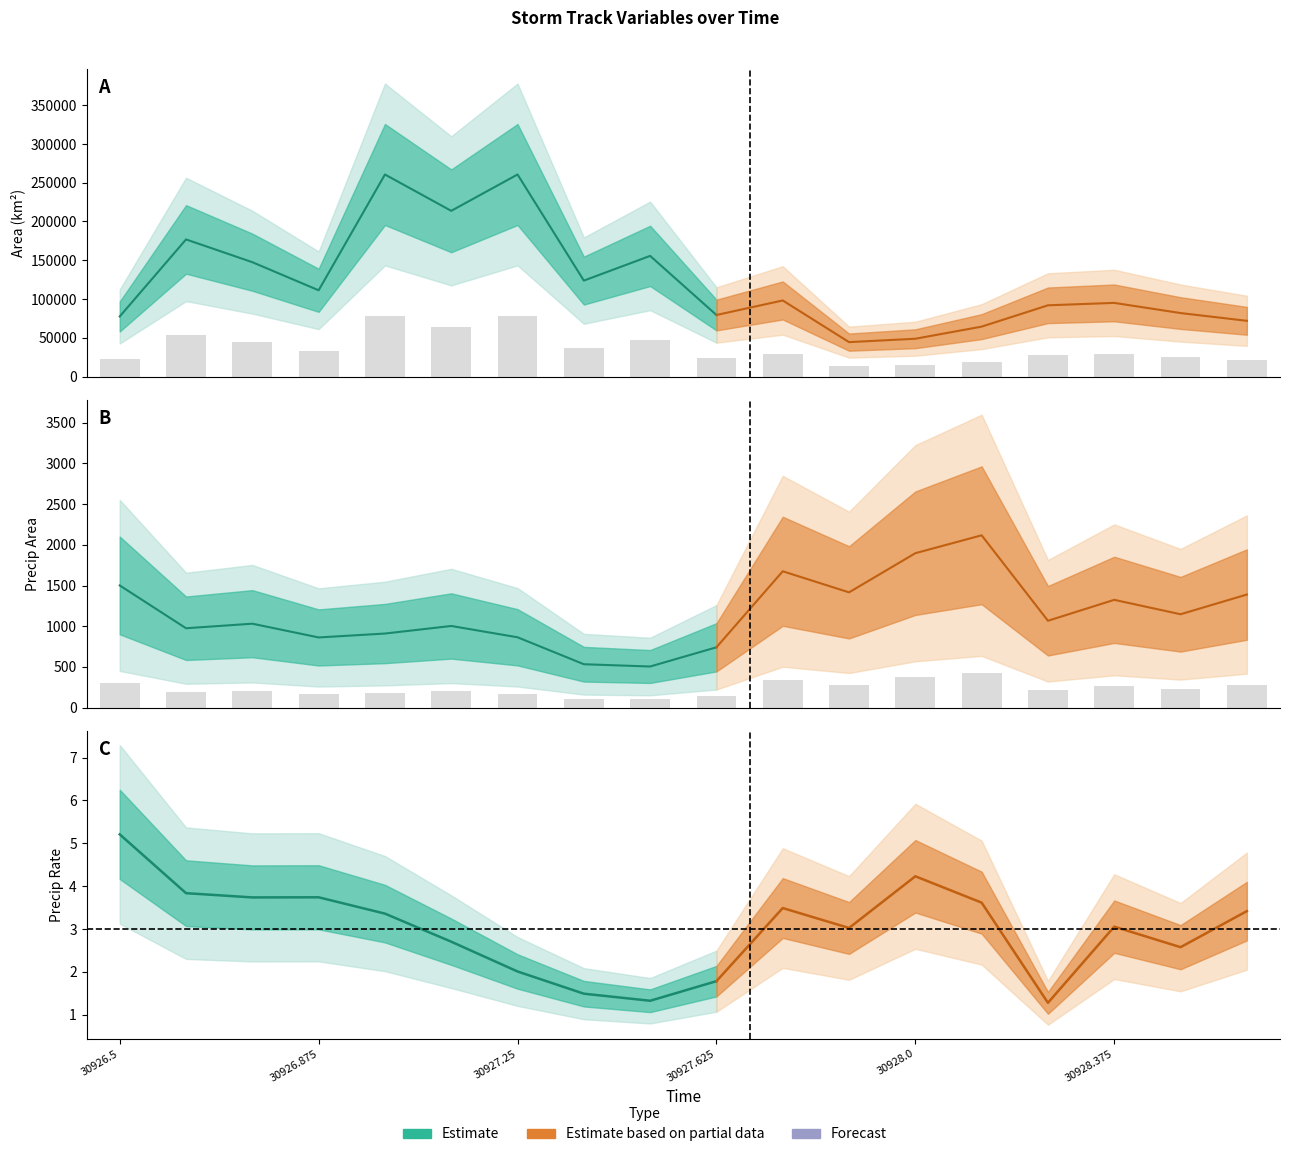

Which series has the largest range (max minus min)?

area